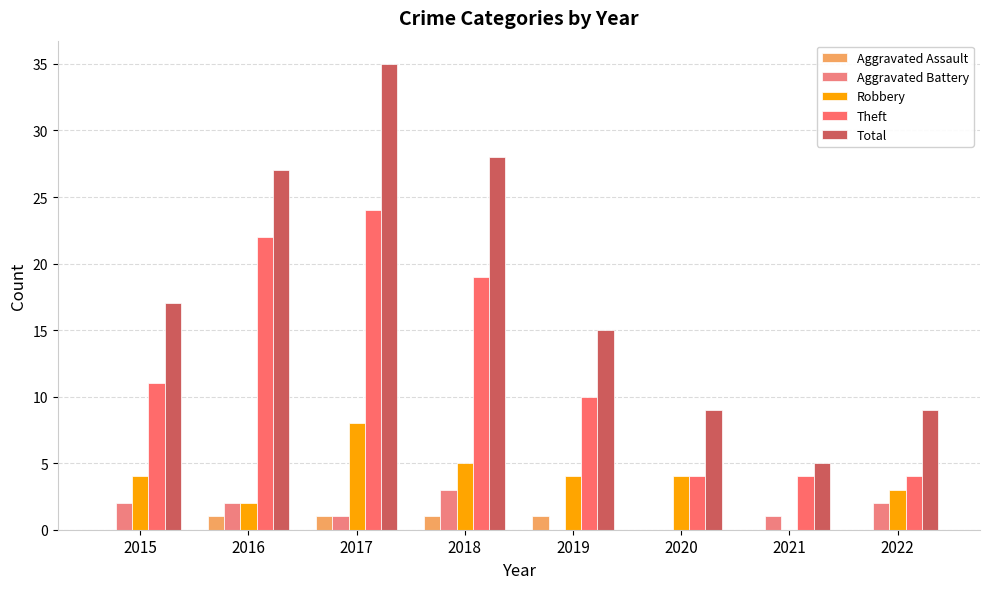

How many data points does each series have?

8